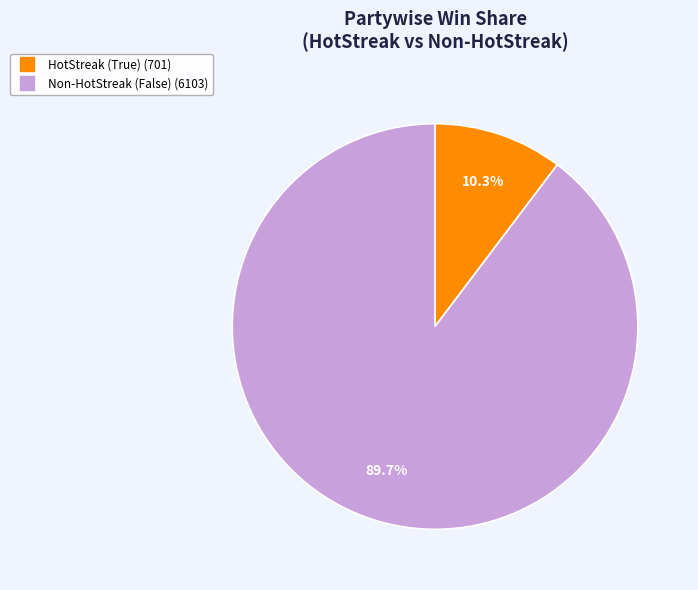

Does any single category account for the majority?

Yes